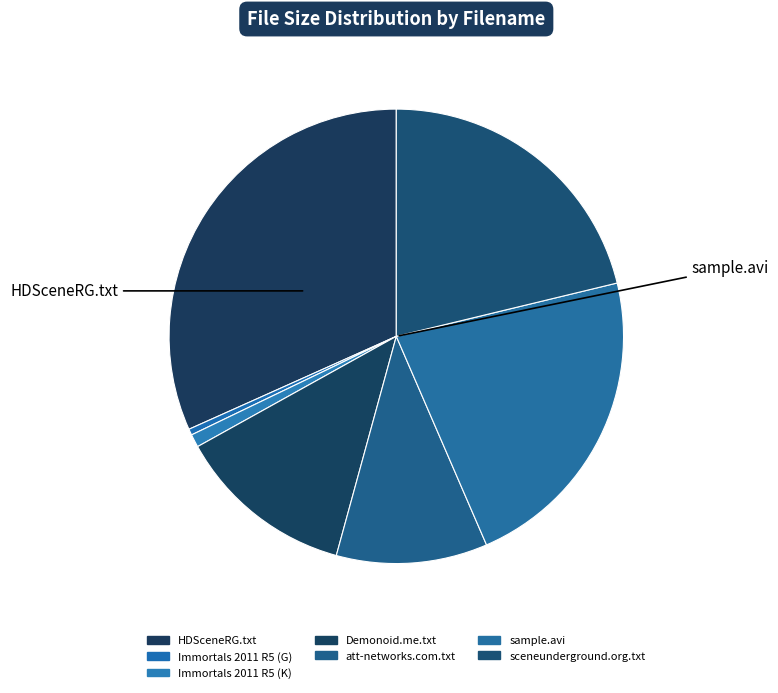

What is the largest slice in the pie chart?

HDSceneRG.txt